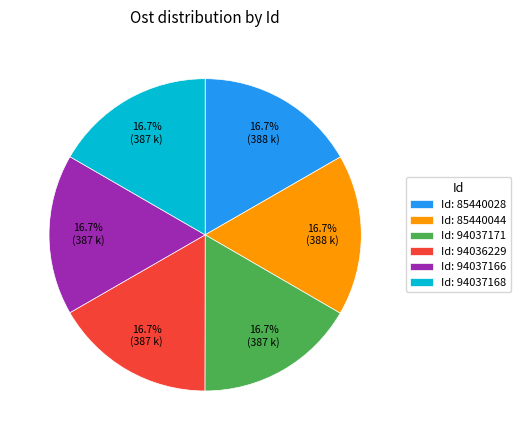

Is Id: 85440044 the majority of the pie?

No